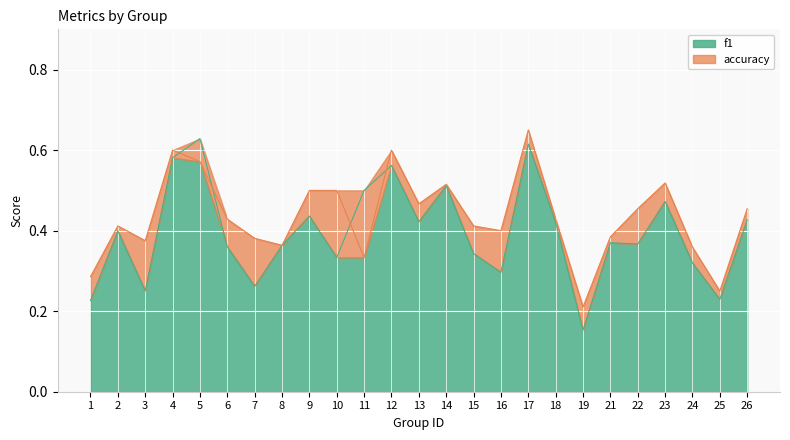

How many interior local peaks does the f1 series have?

8